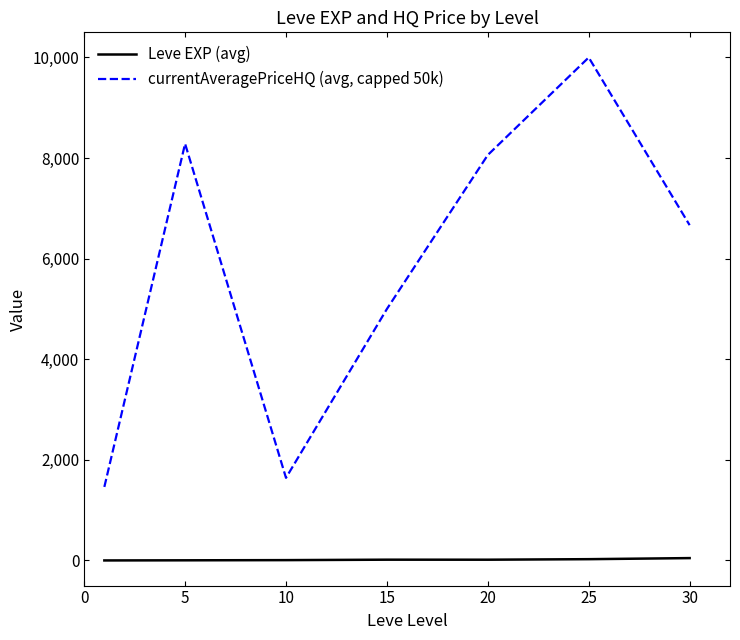

What is the difference between the second highest and second lowest values in the currentAveragePriceHQ (avg, capped 50k) series?

6642.8